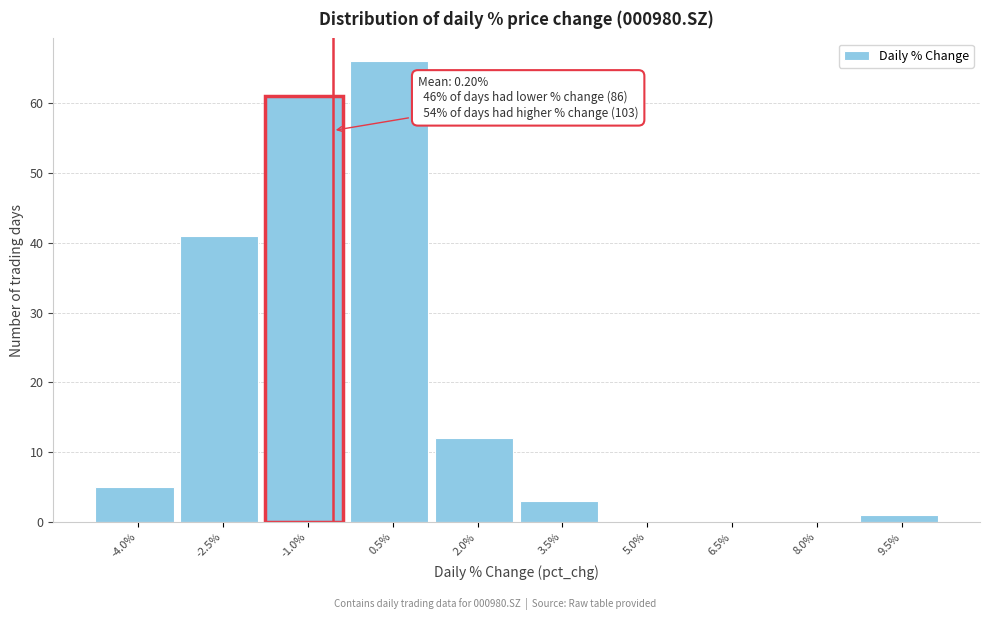

Reading left to right, extract all data points from this chart.

-4.0%=5	-2.5%=41	-1.0%=61	0.5%=66	2.0%=12	3.5%=3	5.0%=0	6.5%=0	8.0%=0	9.5%=1